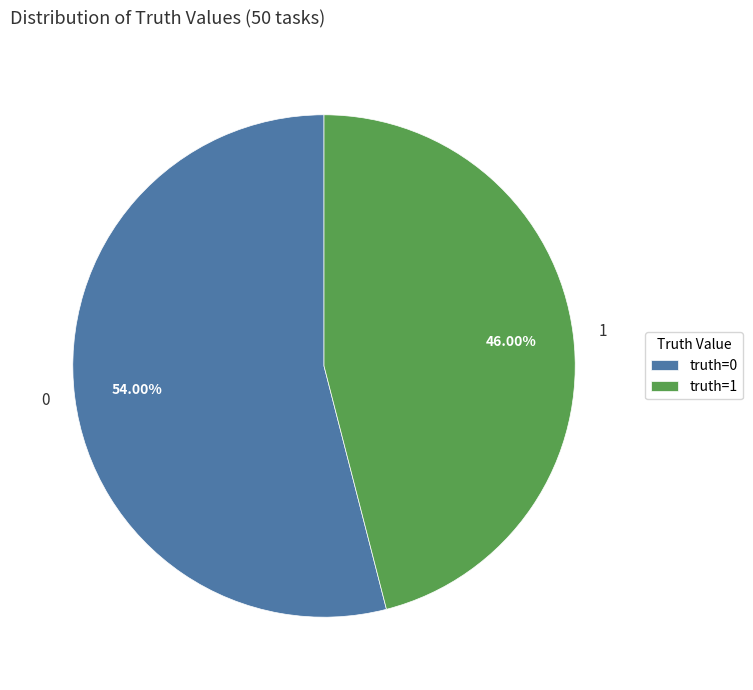

To the nearest percent, what percentage of the pie is 0?

54%